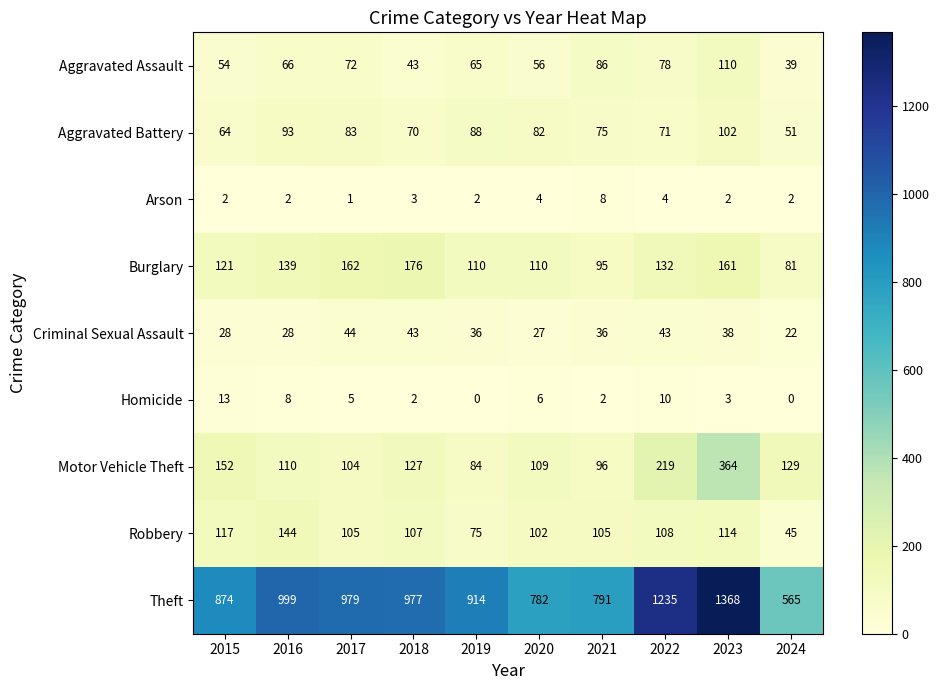

Which series has the largest range (max minus min)?

Theft